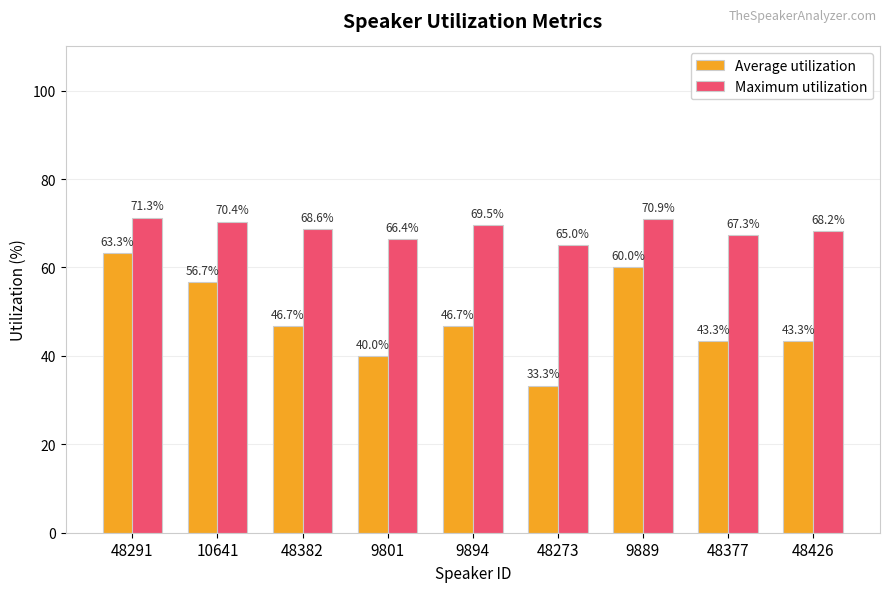

Which series has the largest total across all categories?

Maximum utilization